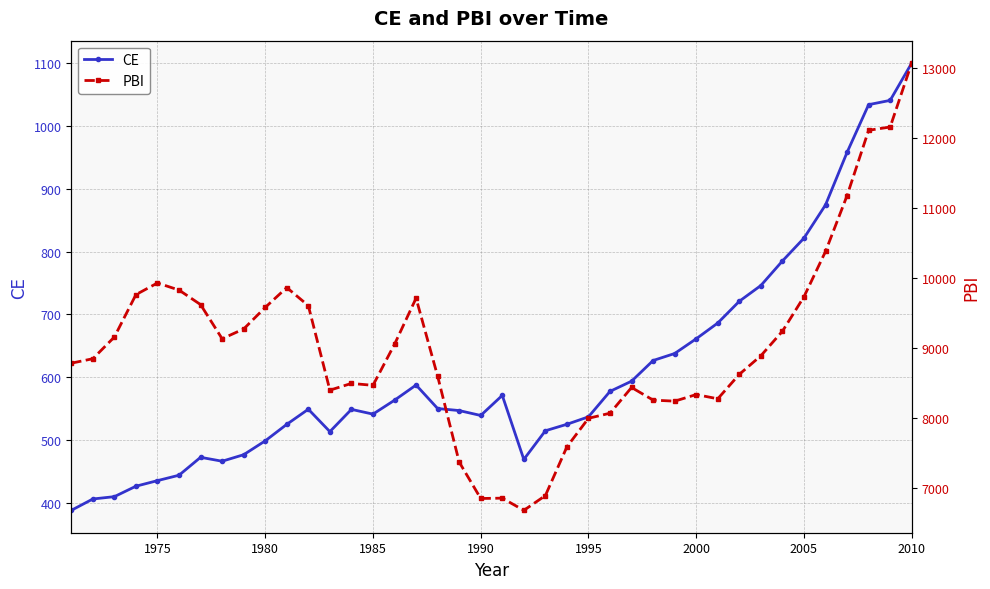

The CE series shows 439.3 at 2010. True or false?

False